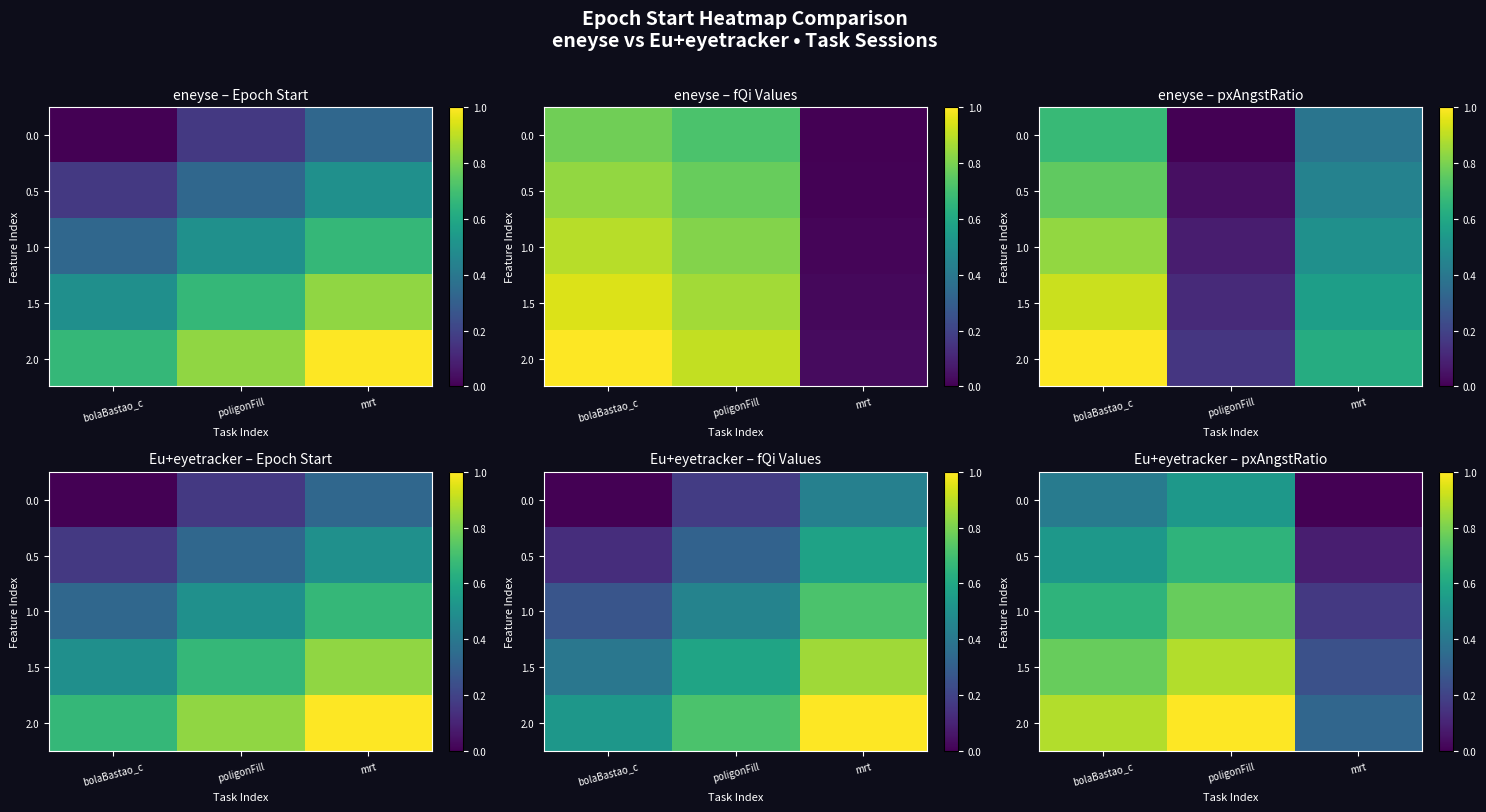

What is the difference between the highest and lowest values at poligonFill?

0.5